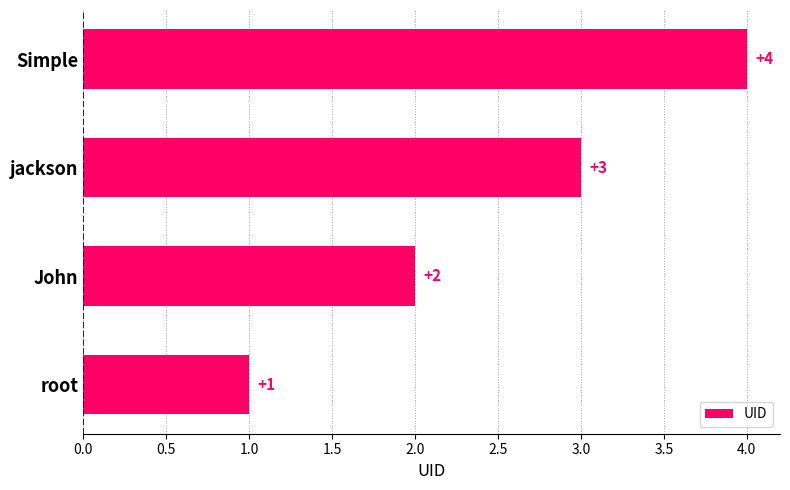

What is the change in value from jackson to Simple?

+1